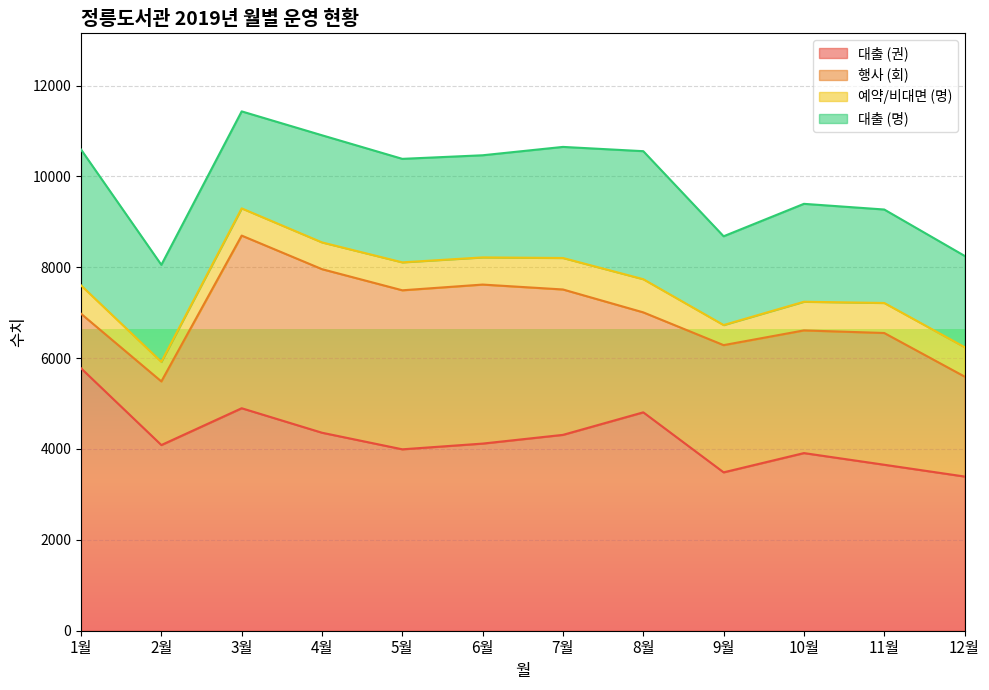

What is the total value across all series at 1월?

10591